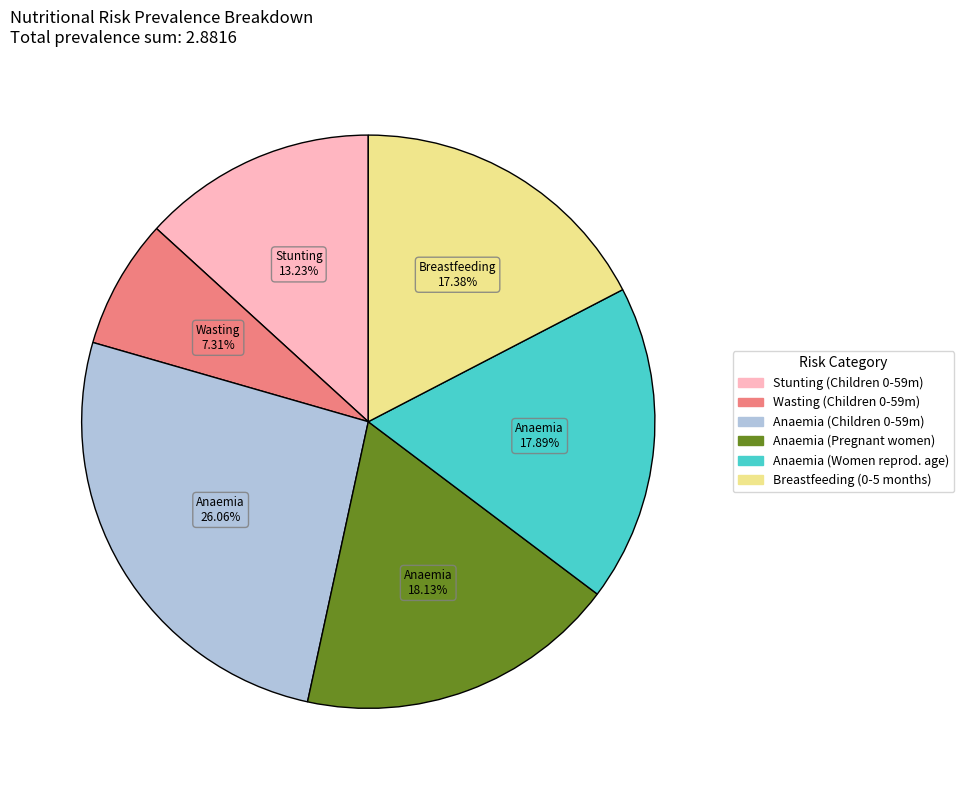

Is there any slice that represents more than half of the pie?

No